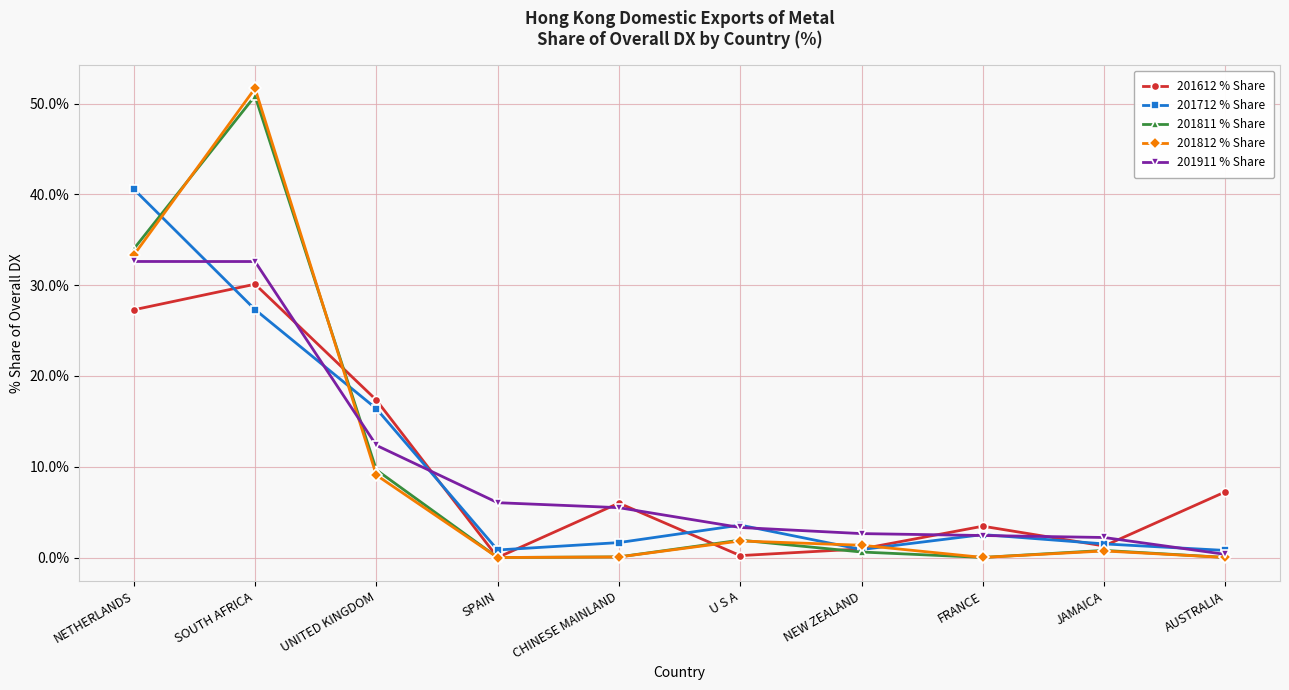

After their last crossing, which series has the higher values: 201811 % Share or 201612 % Share?

201612 % Share